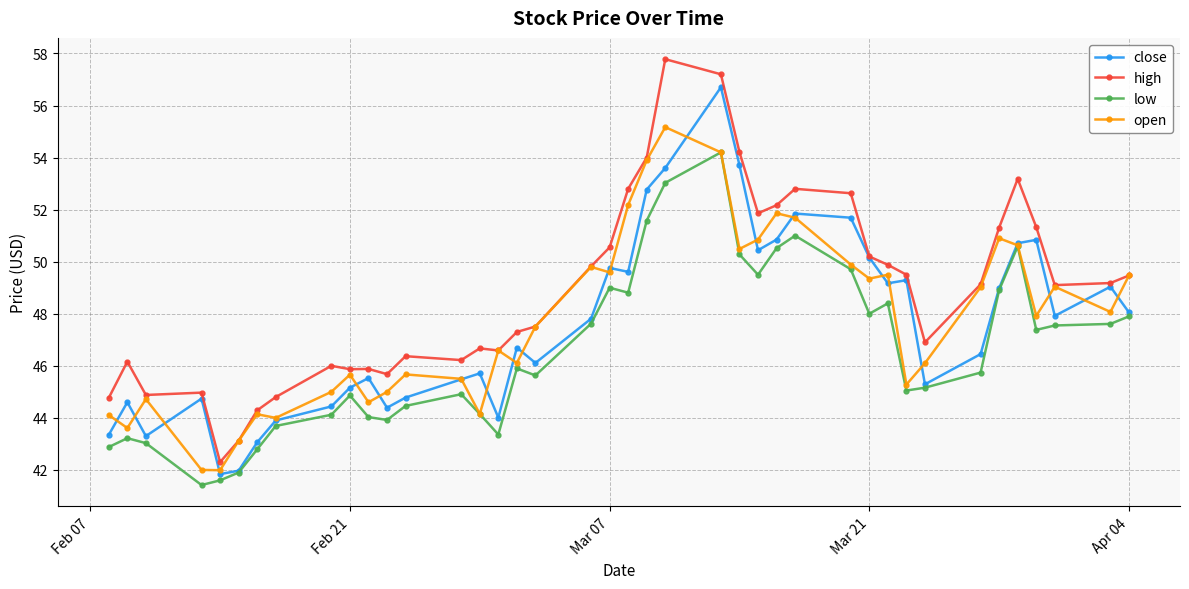

List the series in order of their peak value, highest first.

high, close, open, low